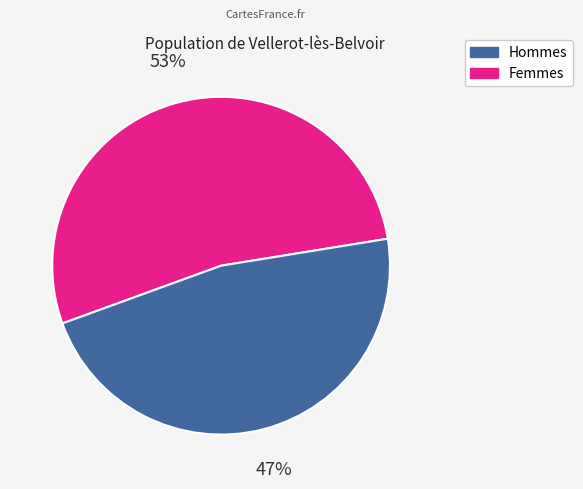

Which category has the smallest portion of the pie?

Femmes